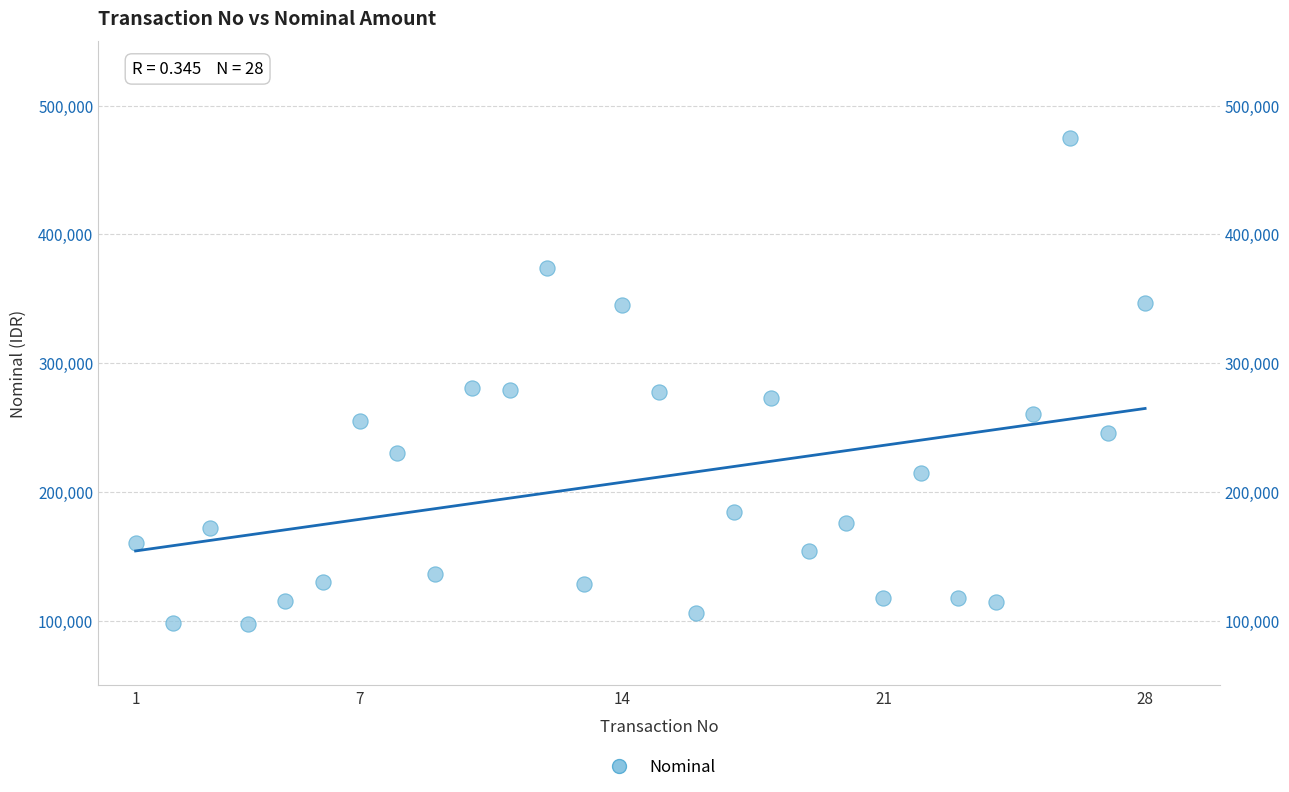

What is the range of Y values (max minus min)?

377100